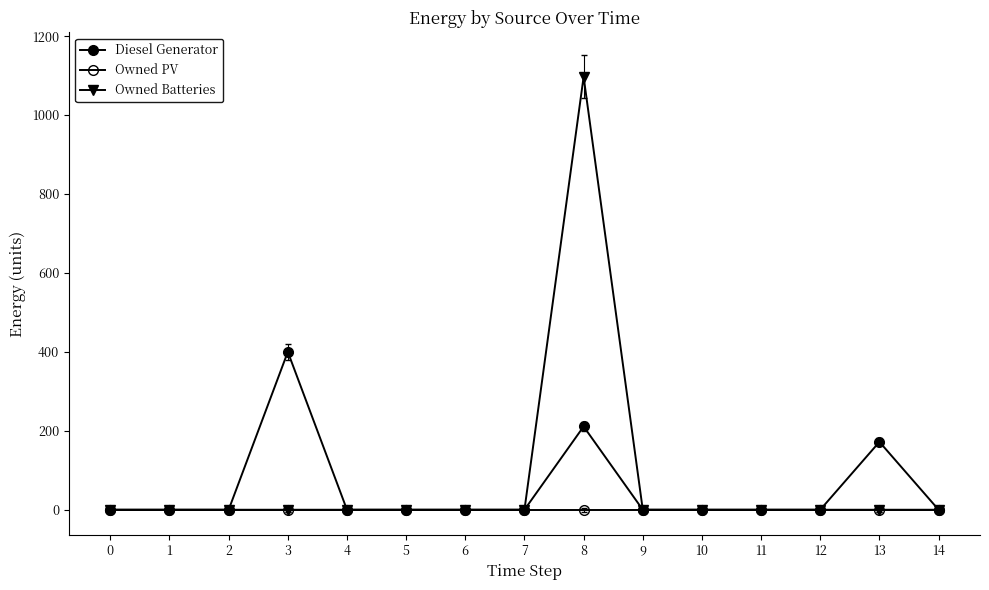

Count the number of categories in the chart.

15